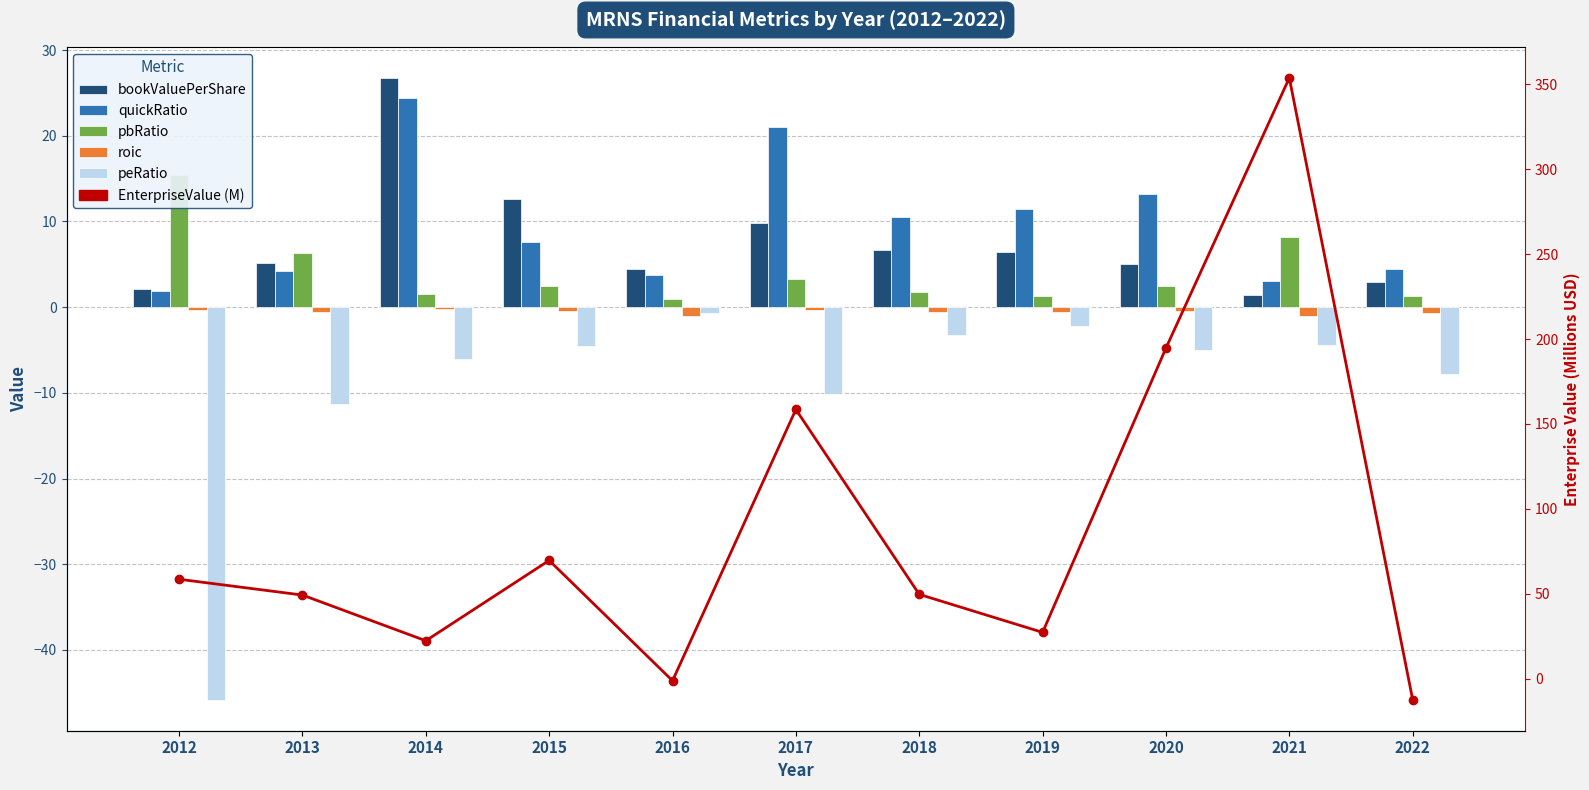

Reading right to left, extract all data points from this chart.

bookValuePerShare: 2022=3.0	2021=1.5	2020=5.0	2019=6.4	2018=6.7	2017=9.9	2016=4.4	2015=12.6	2014=26.8	2013=5.1	2012=2.1
quickRatio: 2022=4.5	2021=3.1	2020=13.2	2019=11.4	2018=10.5	2017=21.0	2016=3.7	2015=7.6	2014=24.4	2013=4.2	2012=1.9
pbRatio: 2022=1.3	2021=8.2	2020=2.4	2019=1.3	2018=1.7	2017=3.3	2016=0.9	2015=2.4	2014=1.6	2013=6.3	2012=15.4
roic: 2022=-0.7	2021=-1.0	2020=-0.5	2019=-0.6	2018=-0.5	2017=-0.3	2016=-1.1	2015=-0.4	2014=-0.2	2013=-0.6	2012=-0.3
peRatio: 2022=-7.8	2021=-4.4	2020=-5.0	2019=-2.2	2018=-3.2	2017=-10.2	2016=-0.7	2015=-4.6	2014=-6.0	2013=-11.2	2012=-45.8
EnterpriseValue (M): 2022=-12.4	2021=353.8	2020=194.7	2019=27.3	2018=49.6	2017=158.6	2016=-1.2	2015=69.6	2014=22.3	2013=49.2	2012=58.5